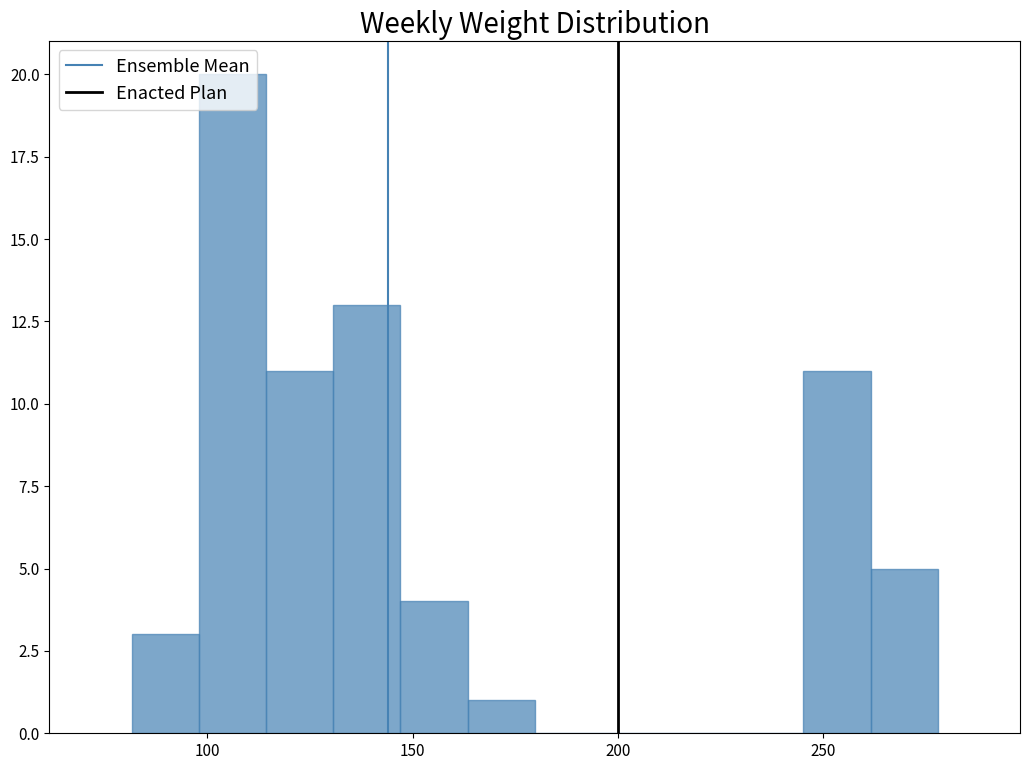

Around what value on the x-axis is the tallest bar? Give the approximate position of its centre, as read against the axis.

105